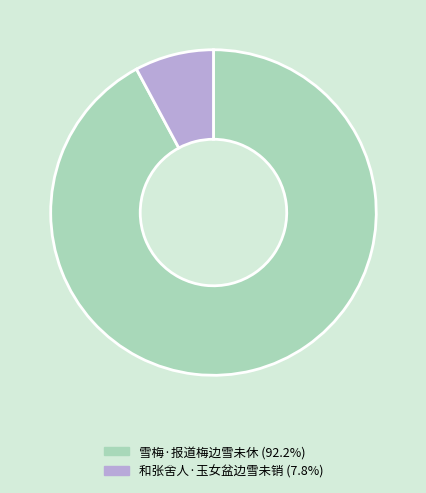

Does 和张舍人·玉女盆边雪未销 account for over 50% of the chart?

No